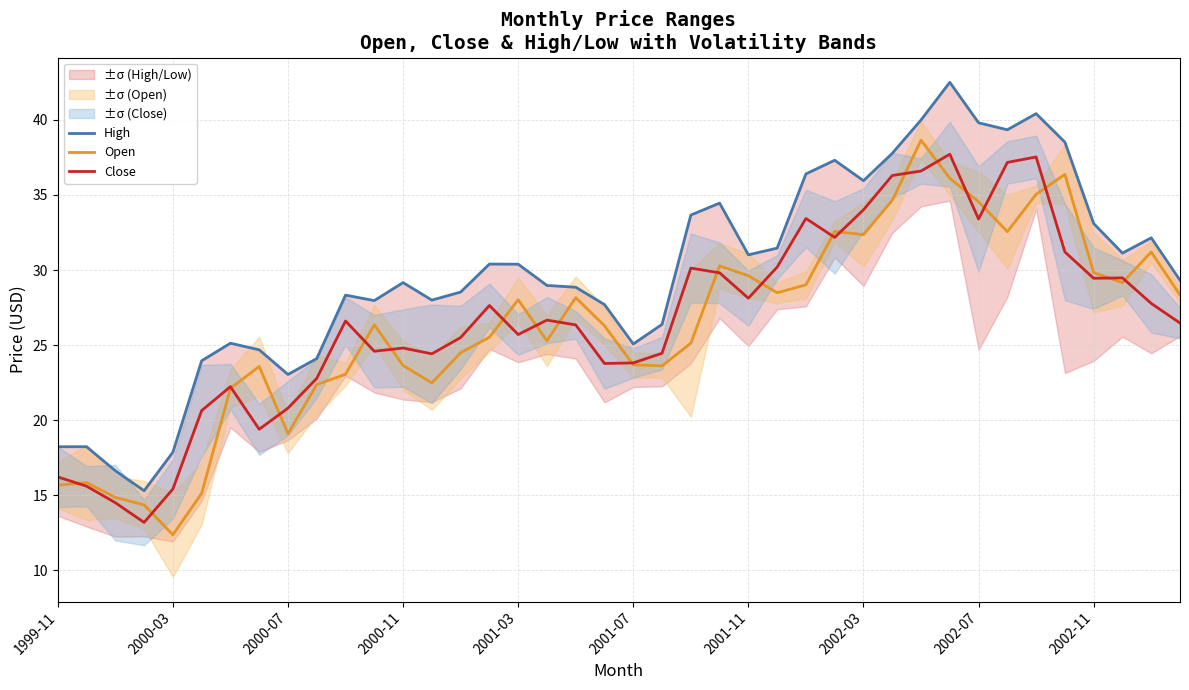

The value of Open at 2000-11 is 23.6. True or false?

True